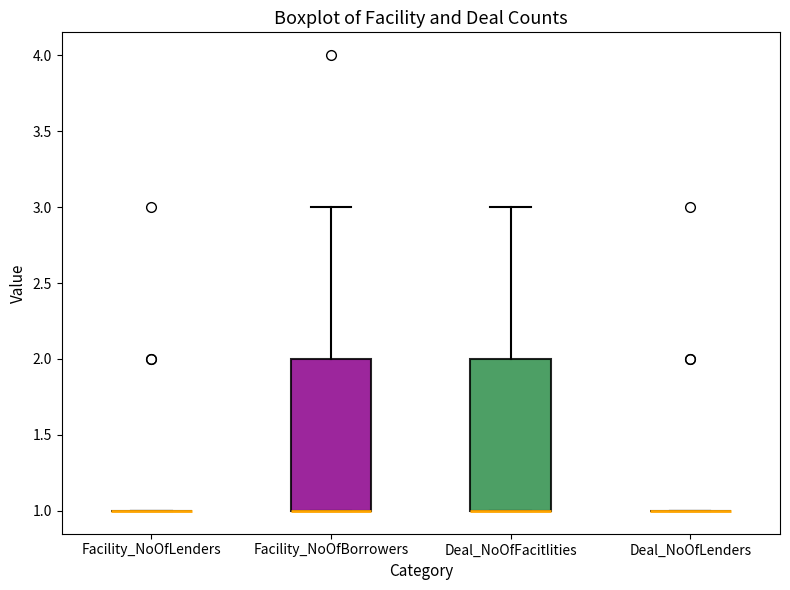

Where is the lower edge of the box for Facility_NoOfBorrowers on the y-axis? The values are not printed on the chart, so give them approximately, as read against the axis.

1